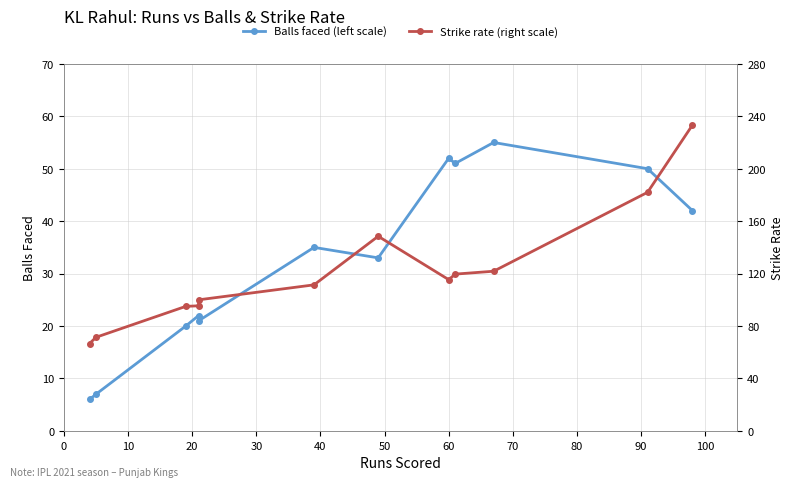

What is the difference between the maximum and minimum values in the Balls faced (left scale) series?

49.0